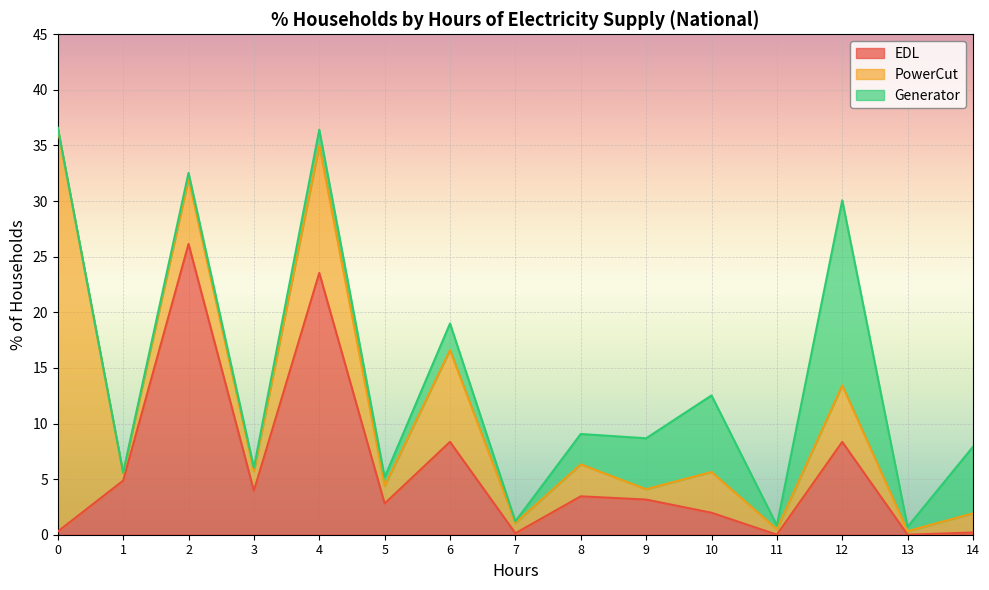

In EDL, how many points are higher than both neighbors (excluding endpoints)?

5